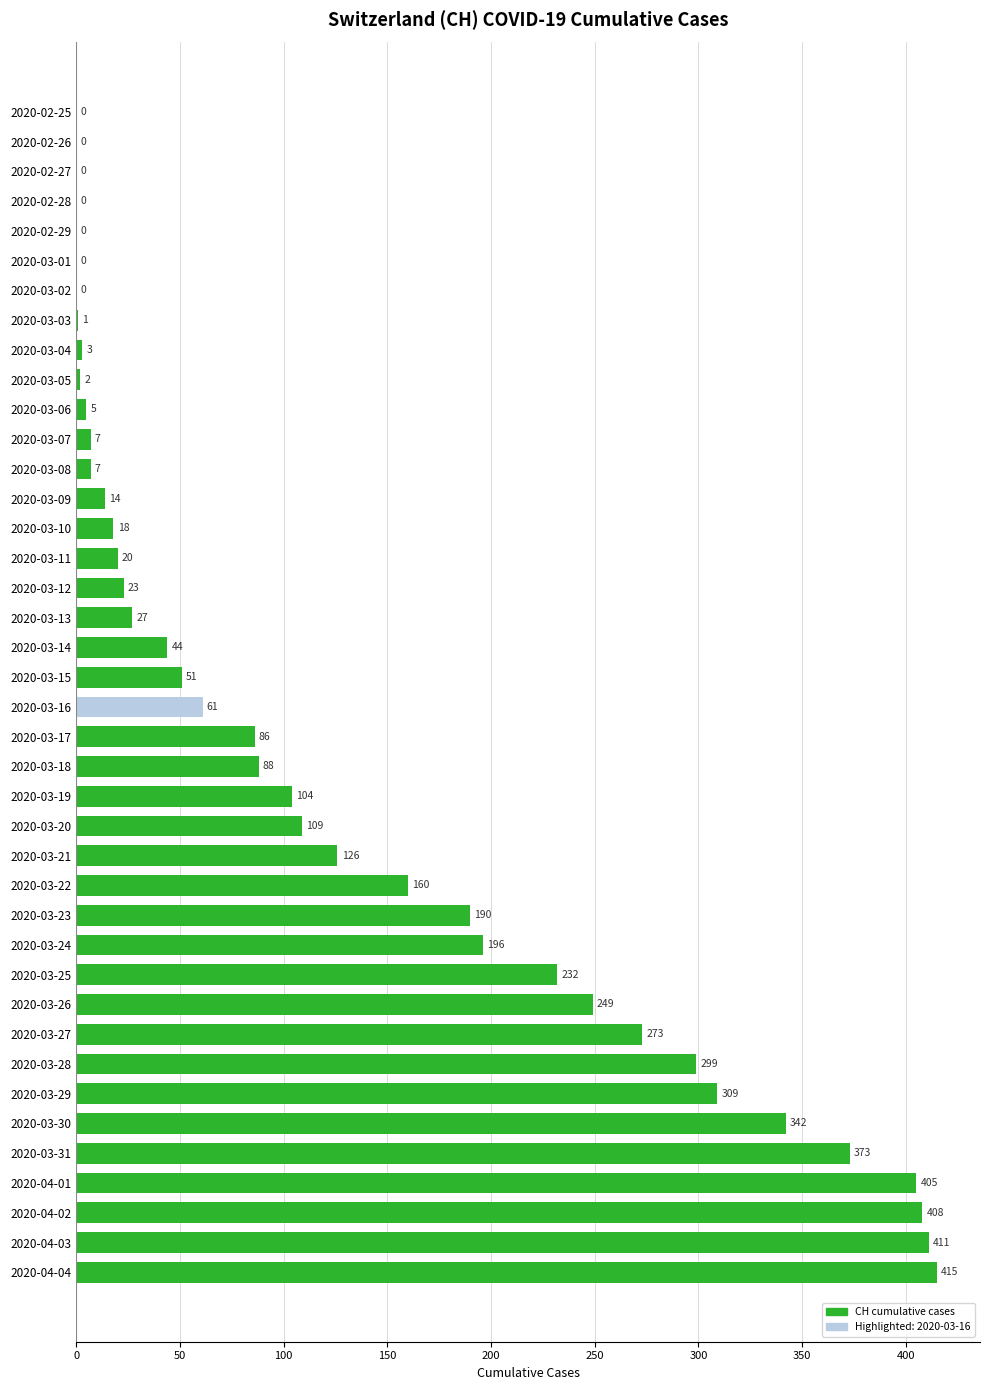

What is the change in value from 2020-03-02 to 2020-03-04?

+3